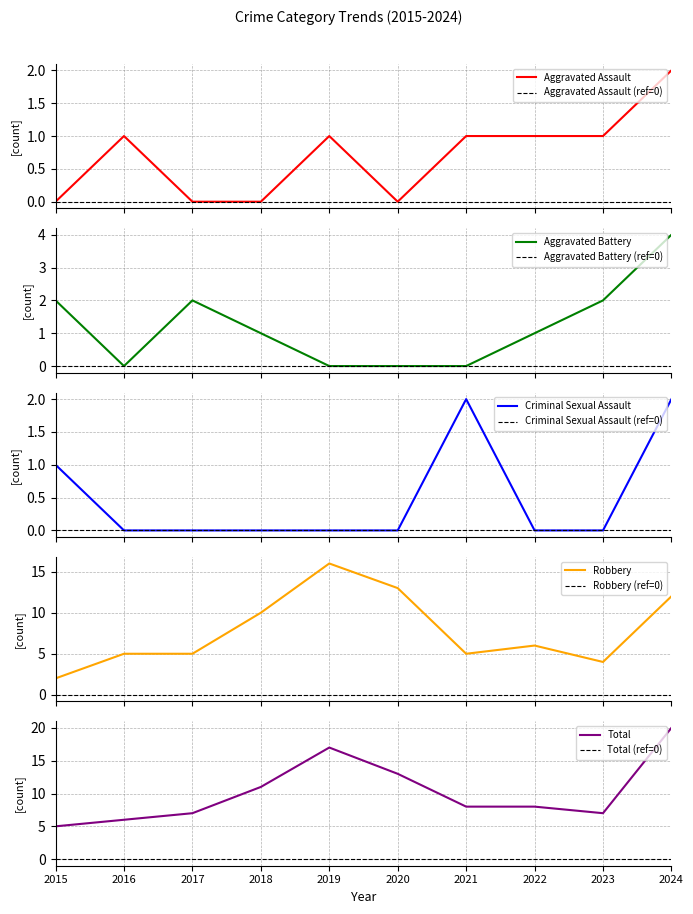

At which label does Robbery first exceed 6?

2018